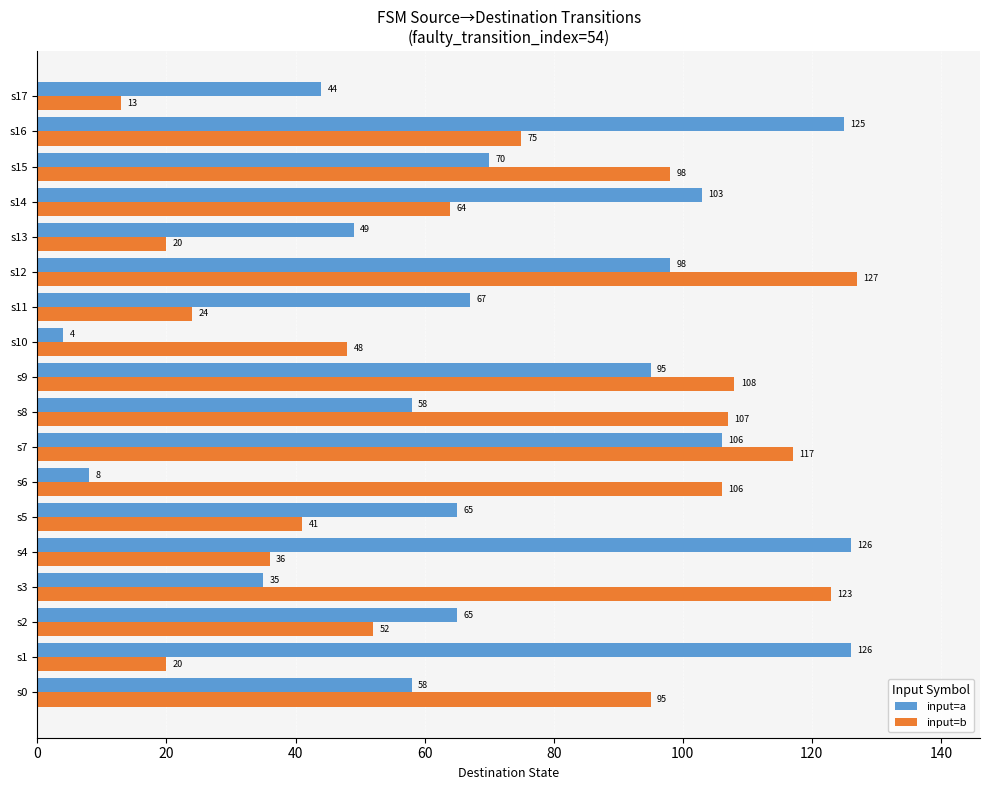

The input=b series shows 163 at s0. True or false?

False